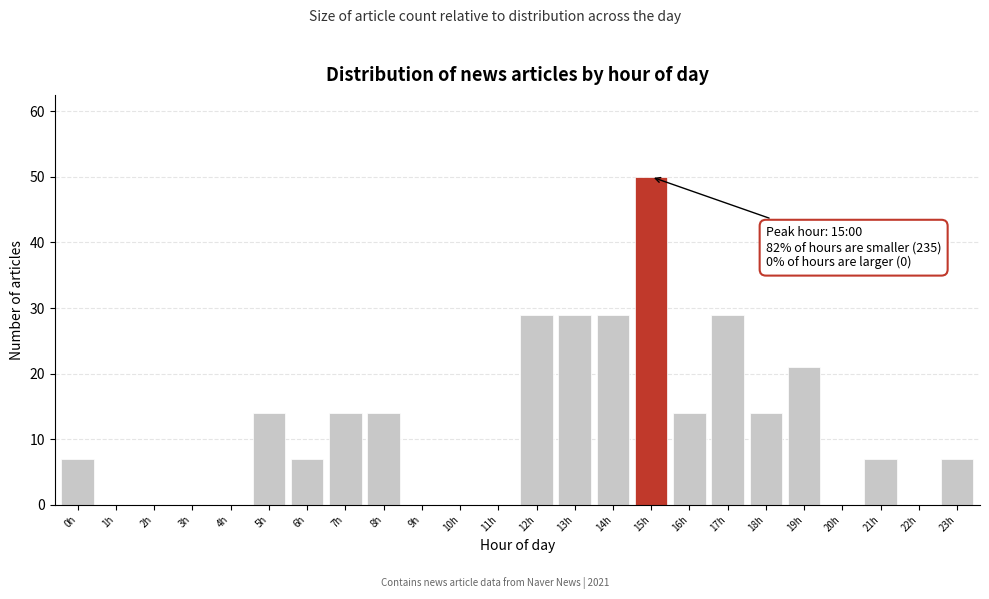

Reading left to right, transcribe all the data shown in this chart.

0h=7	1h=0	2h=0	3h=0	4h=0	5h=14	6h=7	7h=14	8h=14	9h=0	10h=0	11h=0	12h=29	13h=29	14h=29	15h=50	16h=14	17h=29	18h=14	19h=21	20h=0	21h=7	22h=0	23h=7